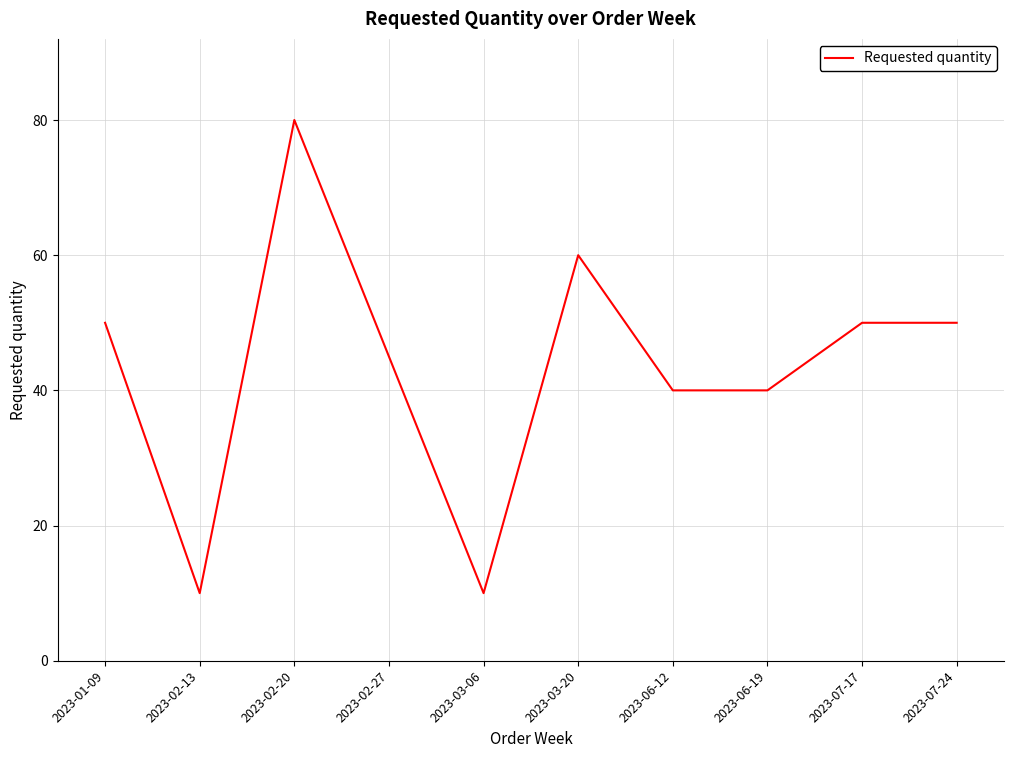

What value does the data have at 2023-02-27?

45